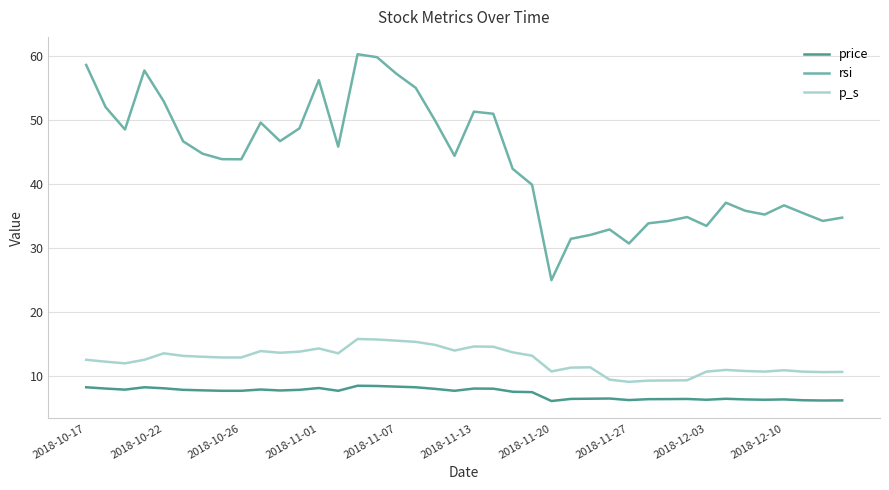

Which series has the largest total across all categories?

rsi